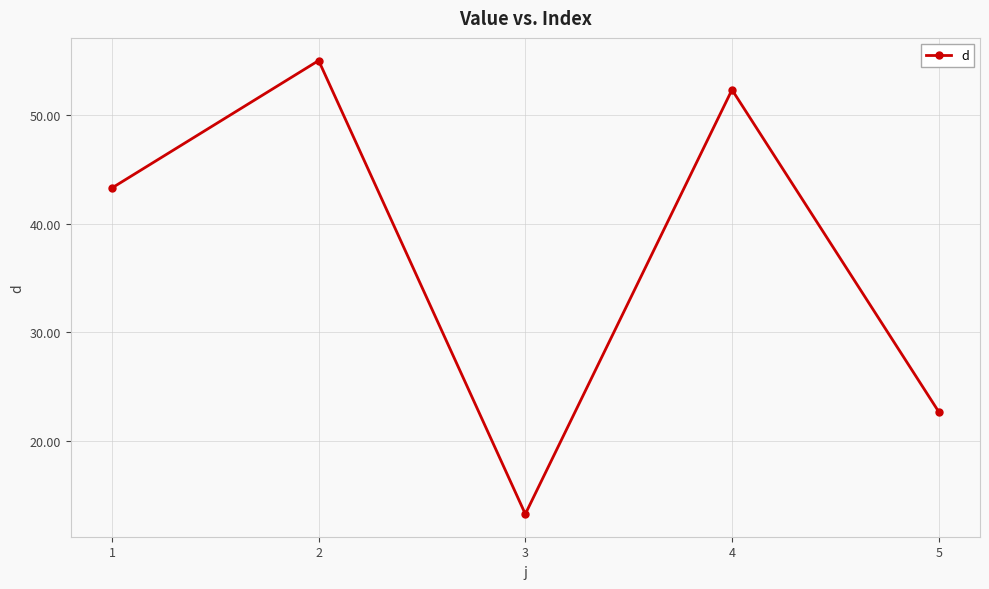

What is the difference between the maximum and second lowest values?

32.3